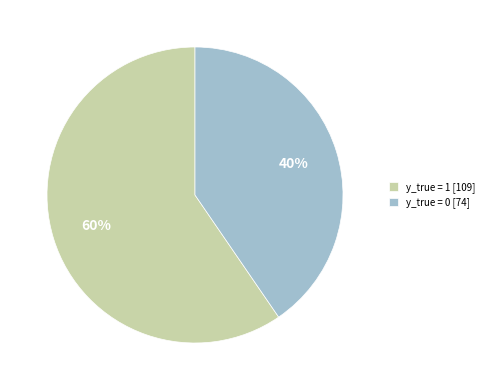

What percentage is the y_true = 1 [109] slice, to the nearest percent?

60%